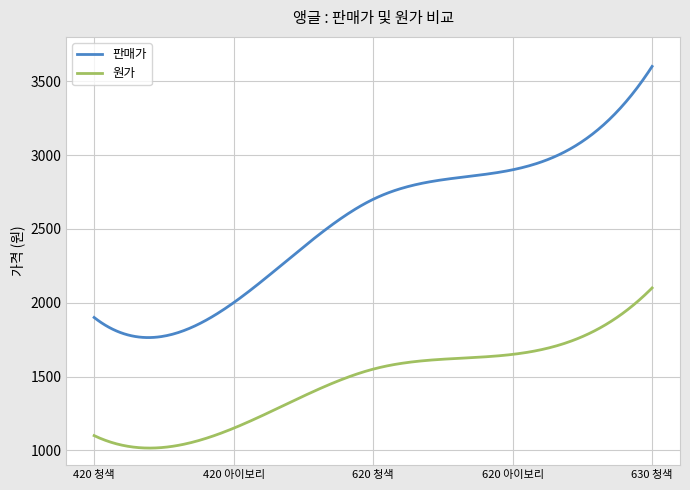

What is the highest value of the 원가 series?

2100.0